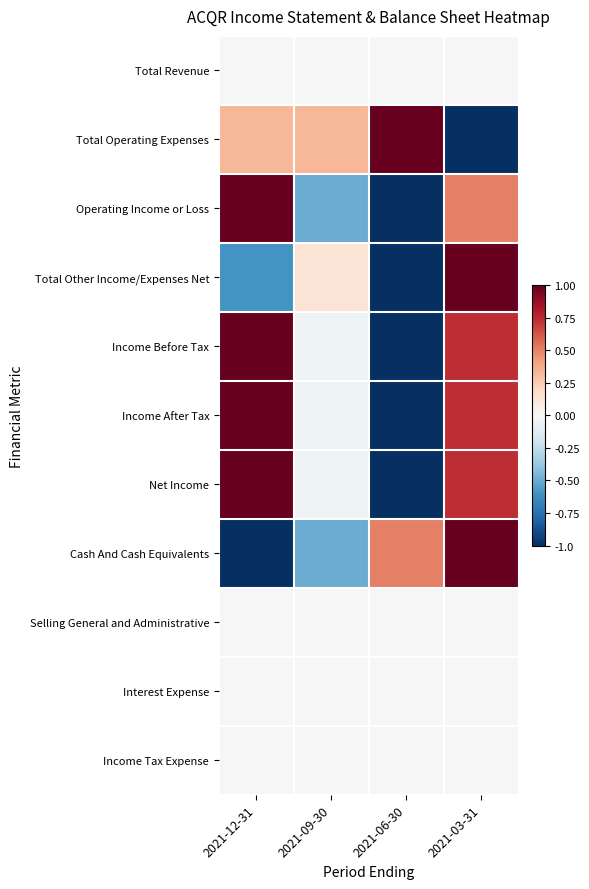

What is the maximum value shown in the chart?

1.0